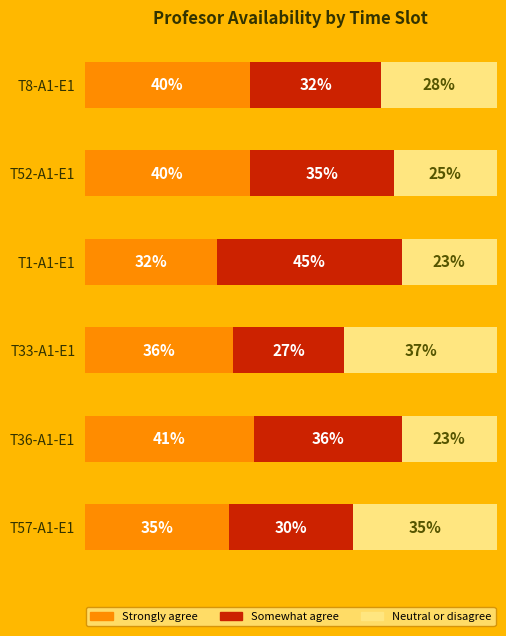

Which category has the lowest value in the Strongly agree series?

T1-A1-E1